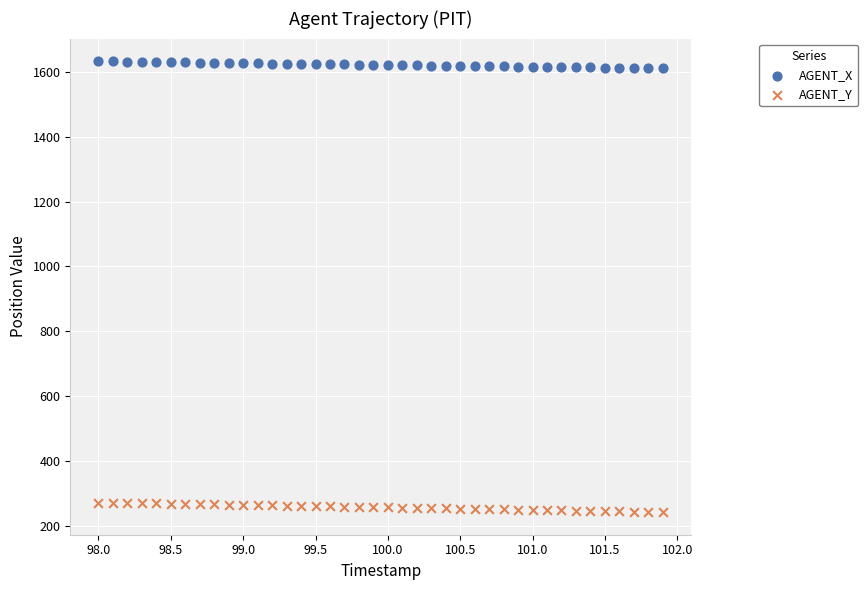

Across all data points, what is the range of Y values (max minus min)?

1390.9